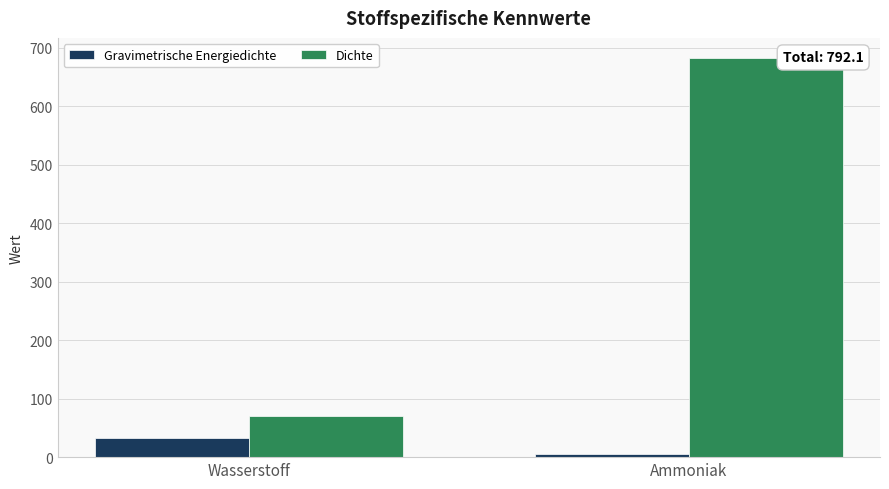

What is the label of the 2nd bar from the right?

Wasserstoff